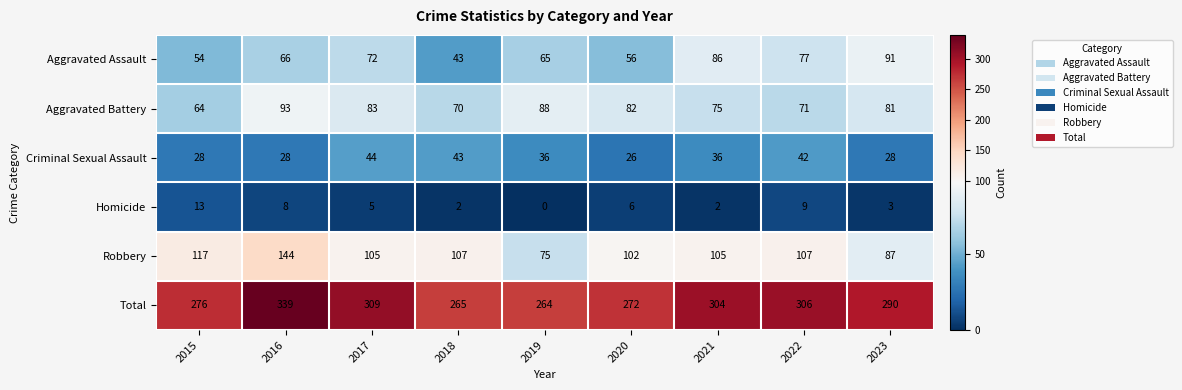

Rank the series at 2015 from lowest to highest value.

Homicide, Criminal Sexual Assault, Aggravated Assault, Aggravated Battery, Robbery, Total